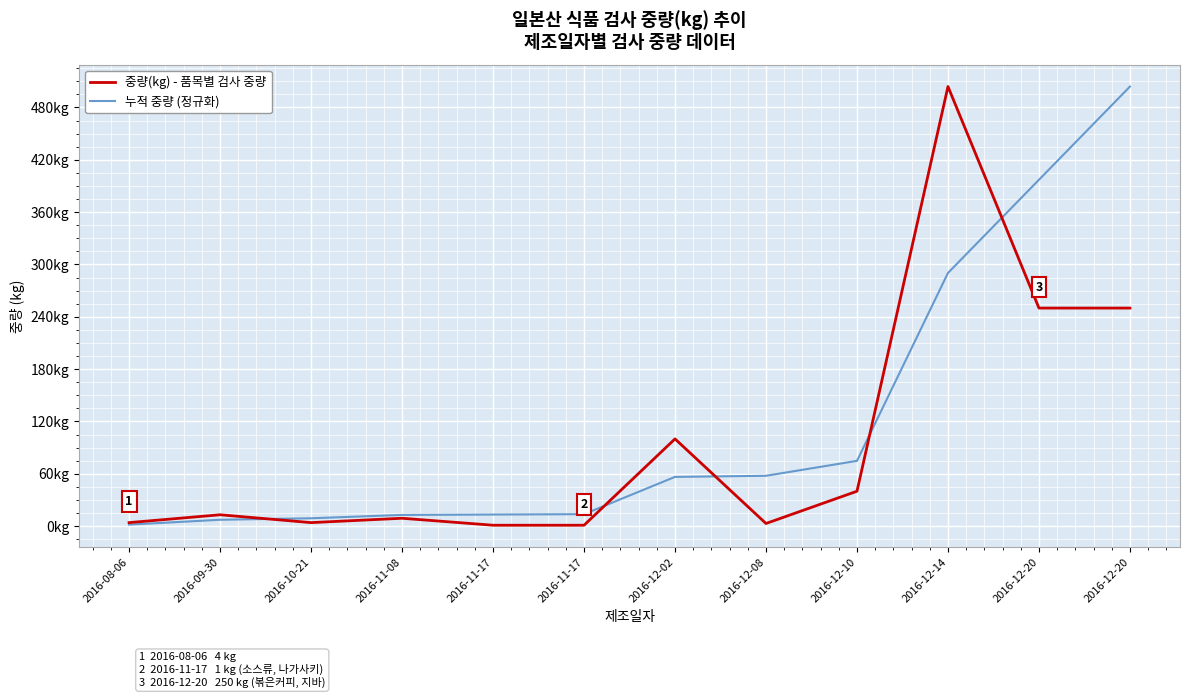

True or false: 중량(kg) - 품목별 검사 중량 has more than 2 points higher than both neighbors.

True